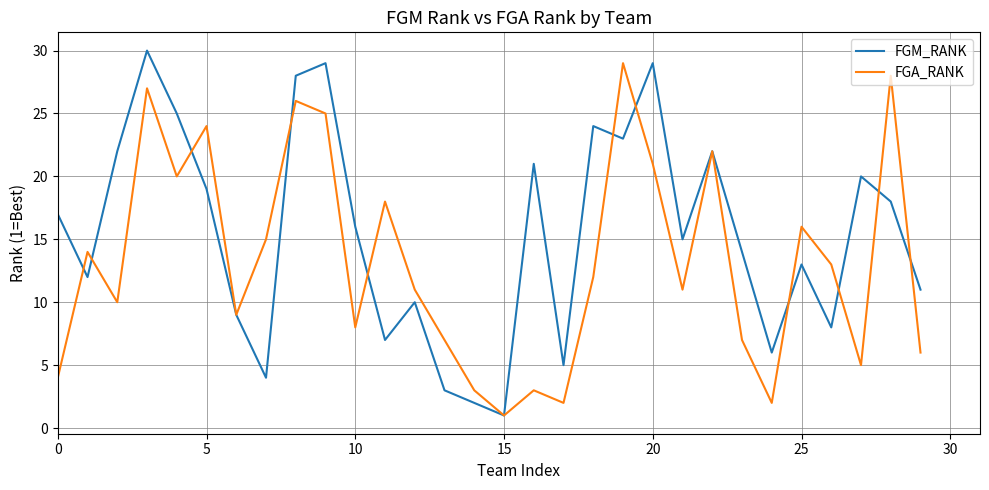

Which series has the largest range (max minus min)?

FGM_RANK